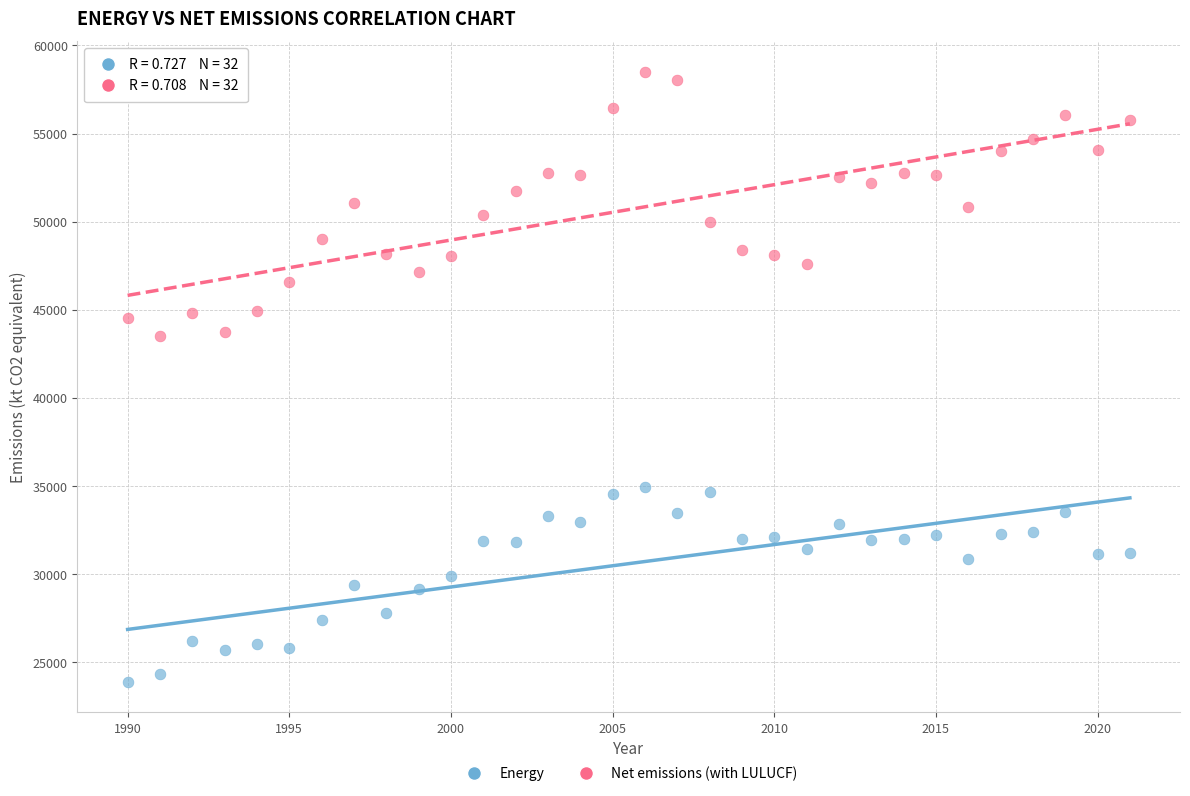

Which series contains the lowest Y value?

Energy